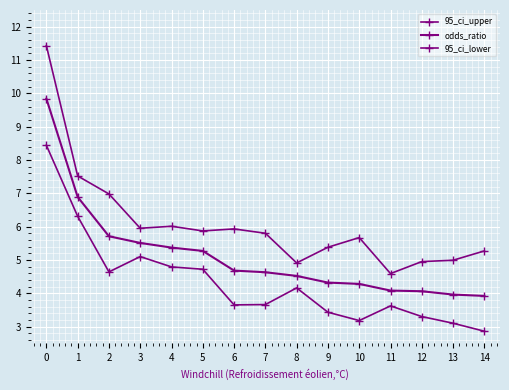

Is the value of 95_ci_upper at 13 greater than the value of odds_ratio at 11?

Yes